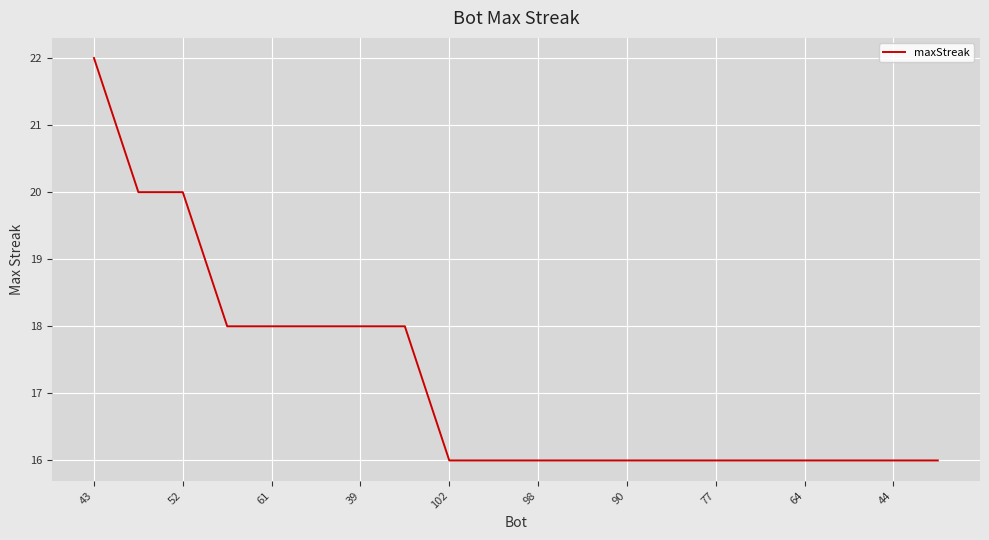

What is the difference between the maximum and minimum values?

6